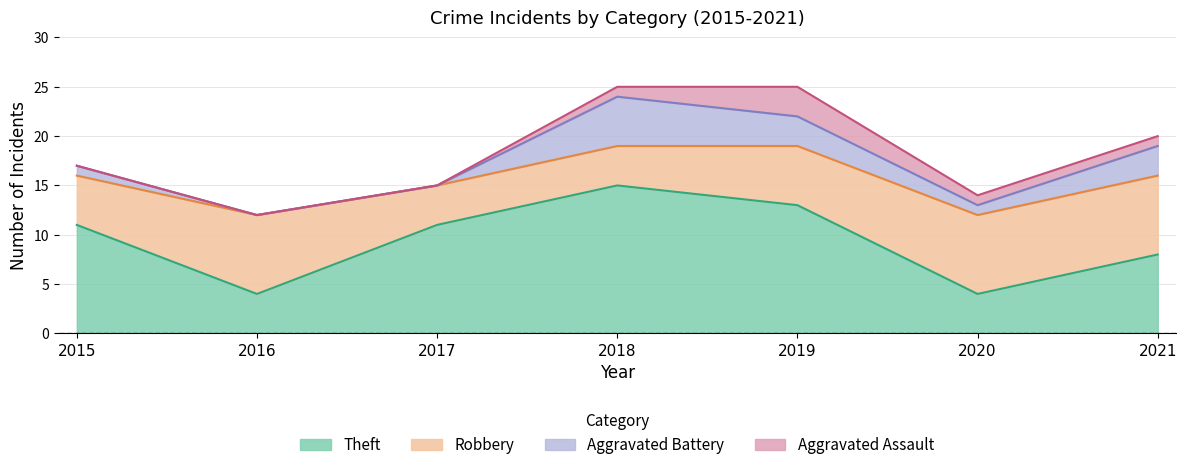

Reading left to right, extract all data points from this chart.

Robbery: 5	8	4	4	6	8	8
Theft: 11	4	11	15	13	4	8
Aggravated Assault: 0	0	0	1	3	1	1
Aggravated Battery: 1	0	0	5	3	1	3